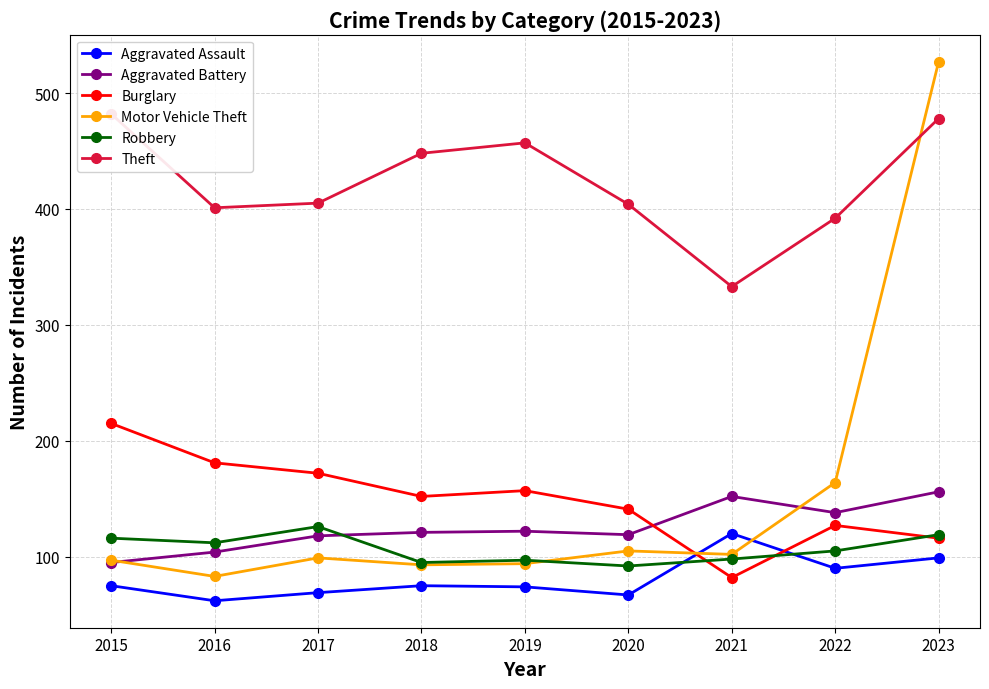

True or false: Burglary has a value of 222 at 2019.

False